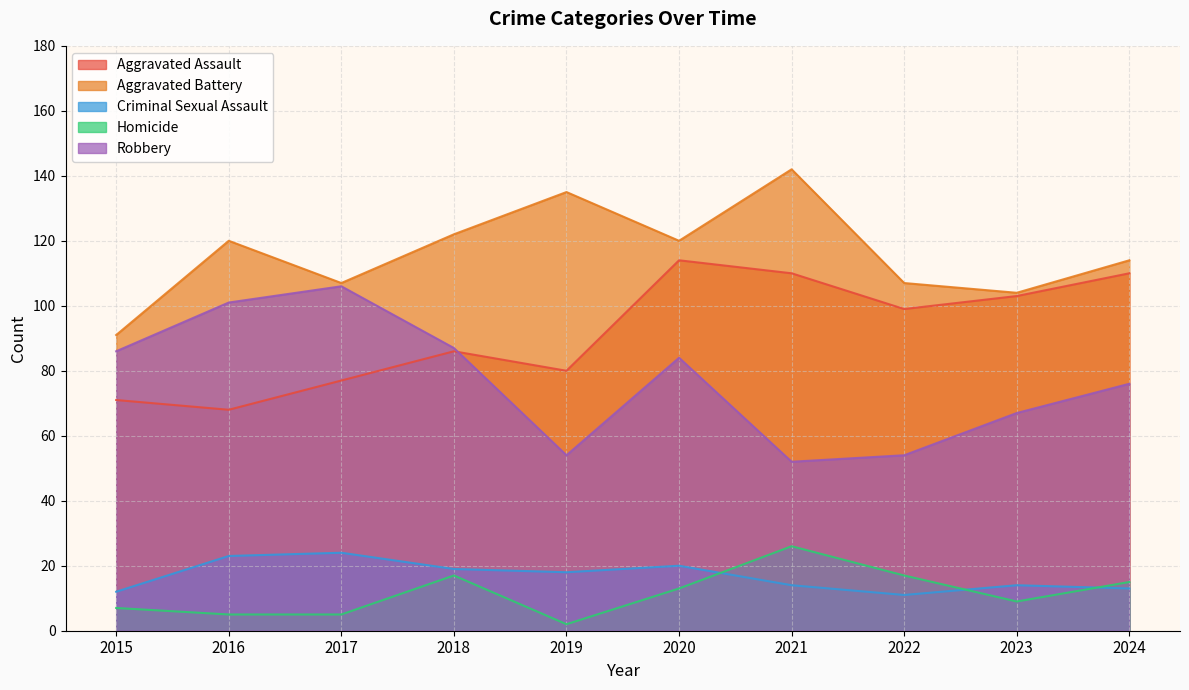

How many lines are shown in the chart?

5